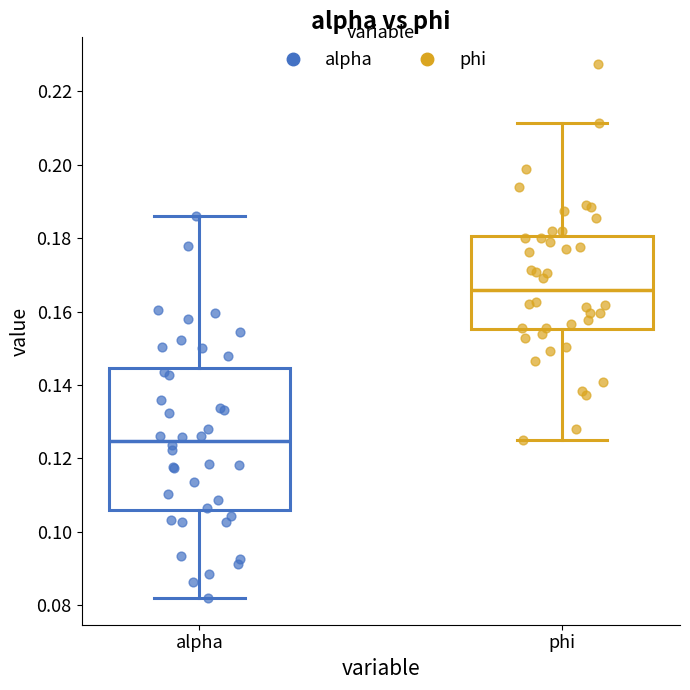

Which box's median line is the lowest?

alpha